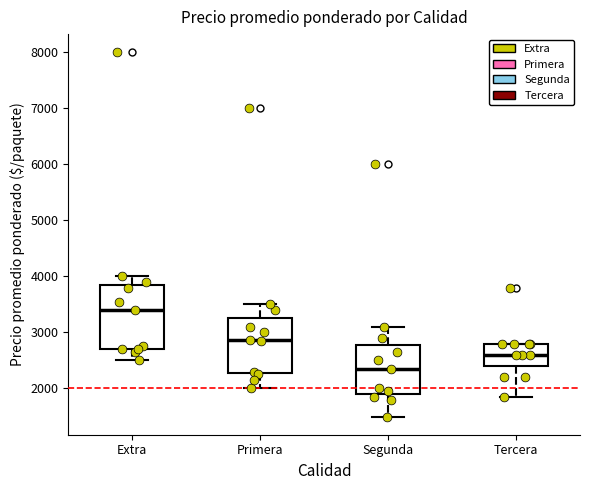

Comparing the boxes themselves (not the whiskers), which one is the tallest?

Extra